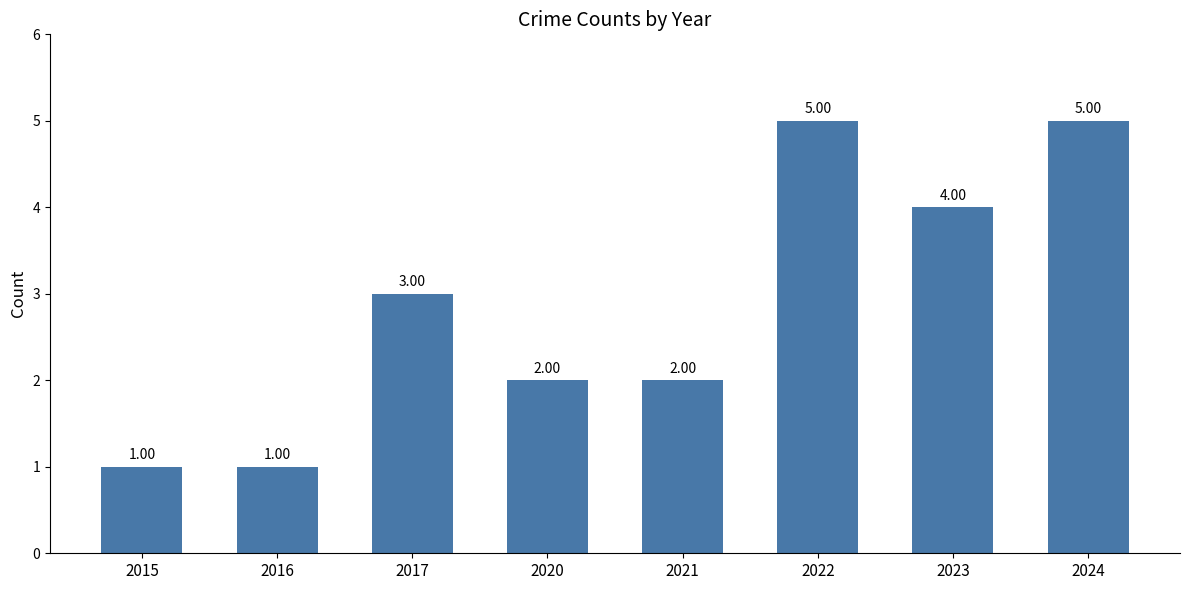

What is the change in value from 2015 to 2022?

+4